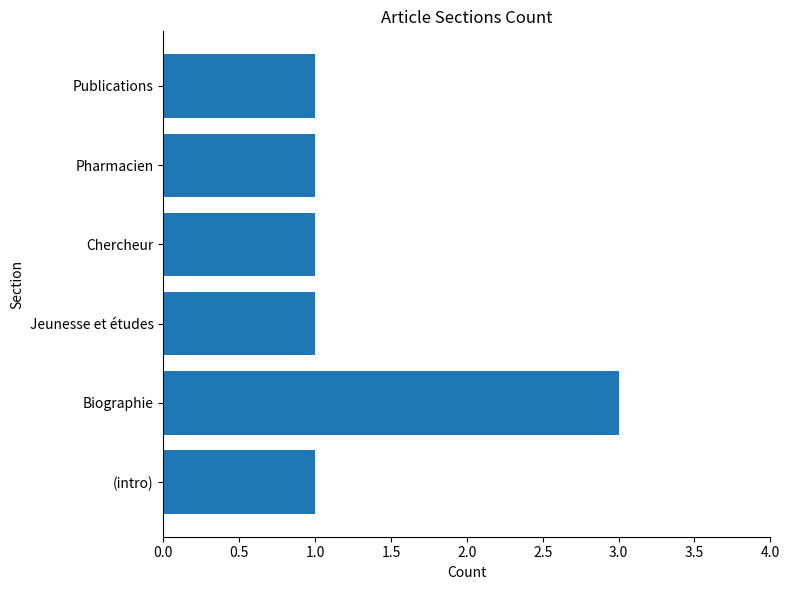

Reading bottom to top, transcribe all the data shown in this chart.

1	3	1	1	1	1